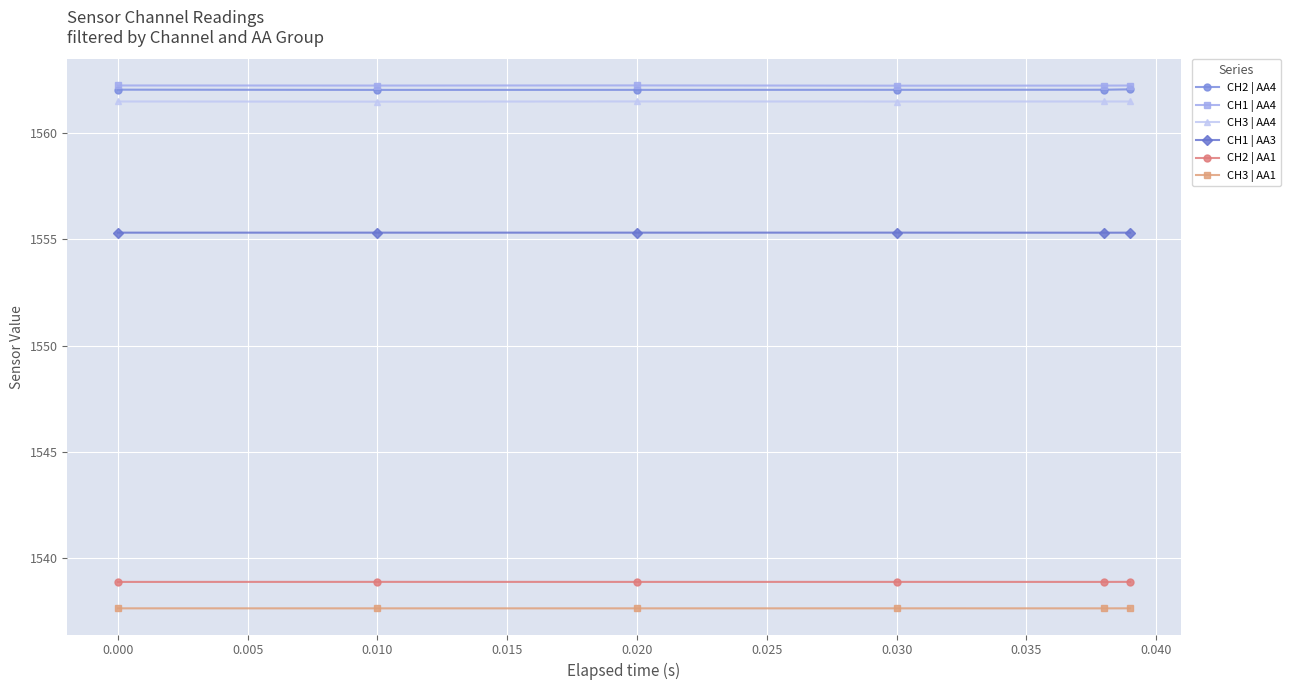

What are all the series names shown in the legend?

CH2 | AA4, CH1 | AA4, CH3 | AA4, CH1 | AA3, CH2 | AA1, CH3 | AA1